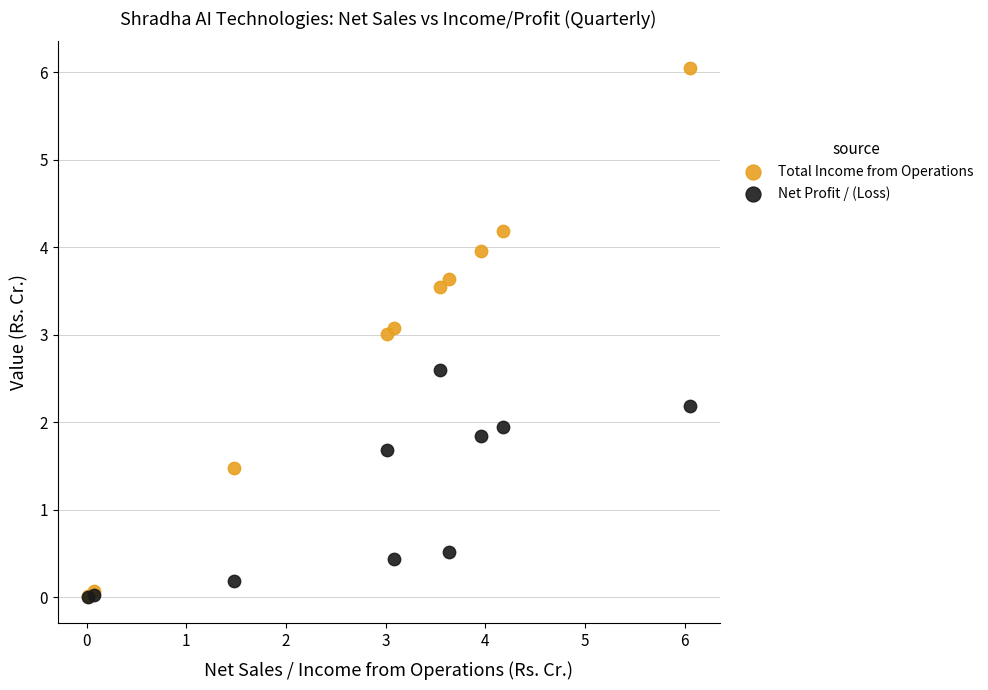

Which series has the largest Y range (max minus min)?

Total Income from Operations